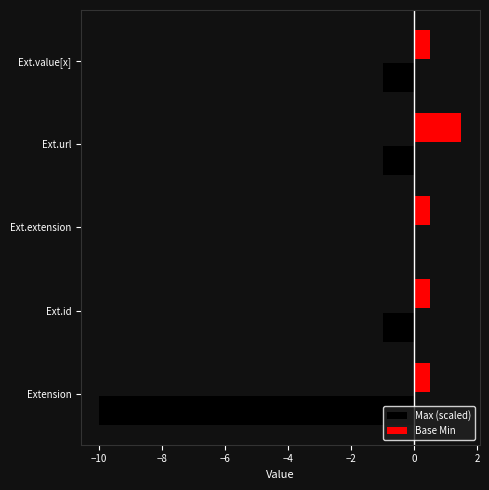

At which label is Base Min closest to 0?

Extension